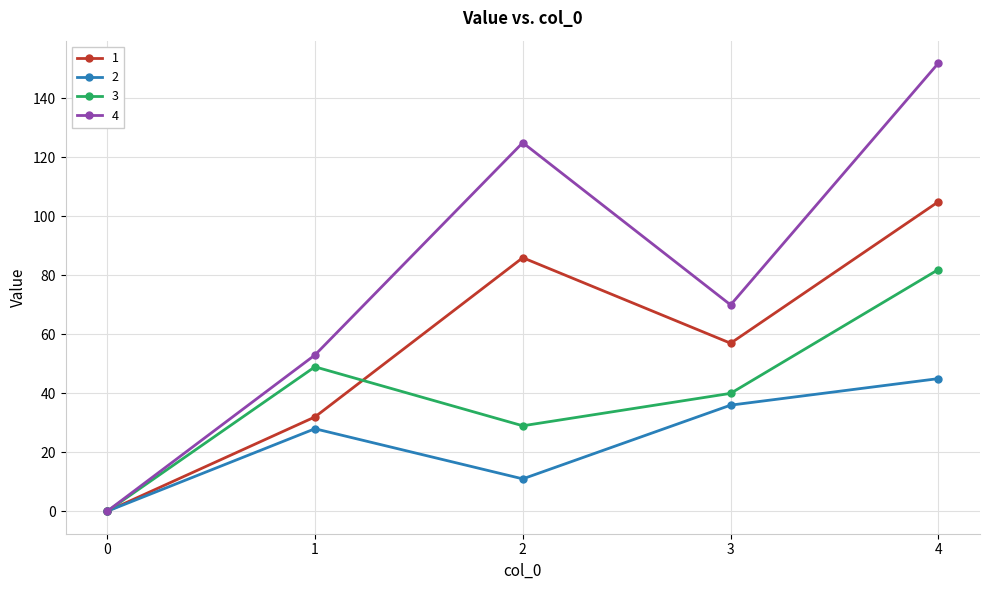

Where does the 3 series first go above 40?

1